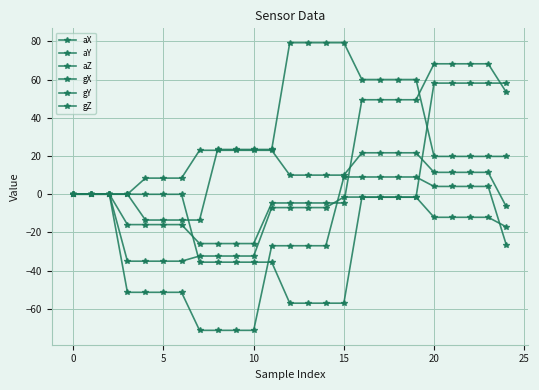

How many values in the aX series are below -12?

13